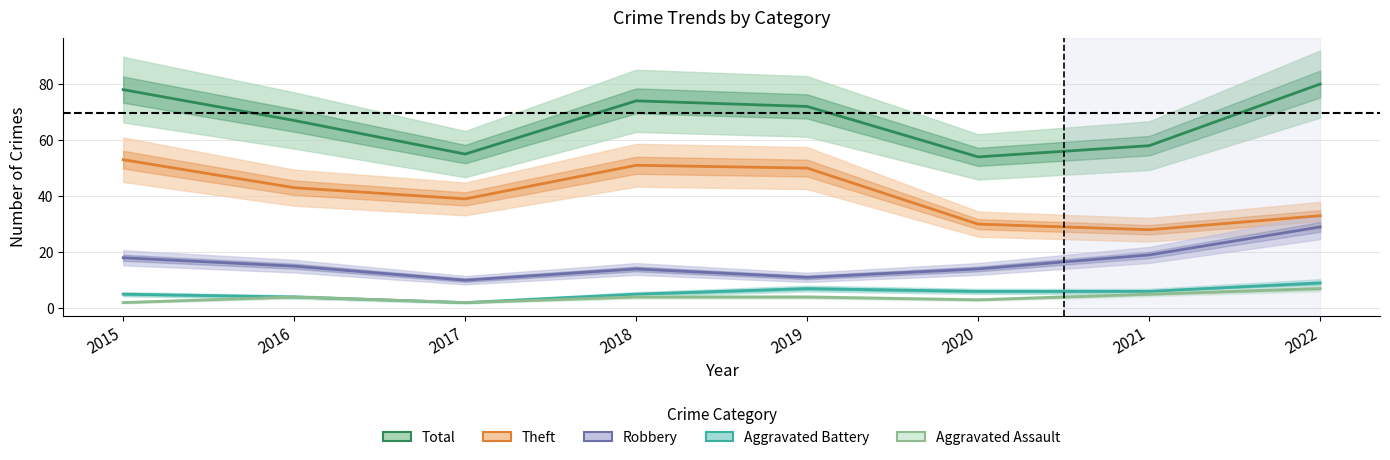

At 2016, list the series in order from largest to smallest.

Total, Theft, Robbery, Aggravated Battery, Aggravated Assault